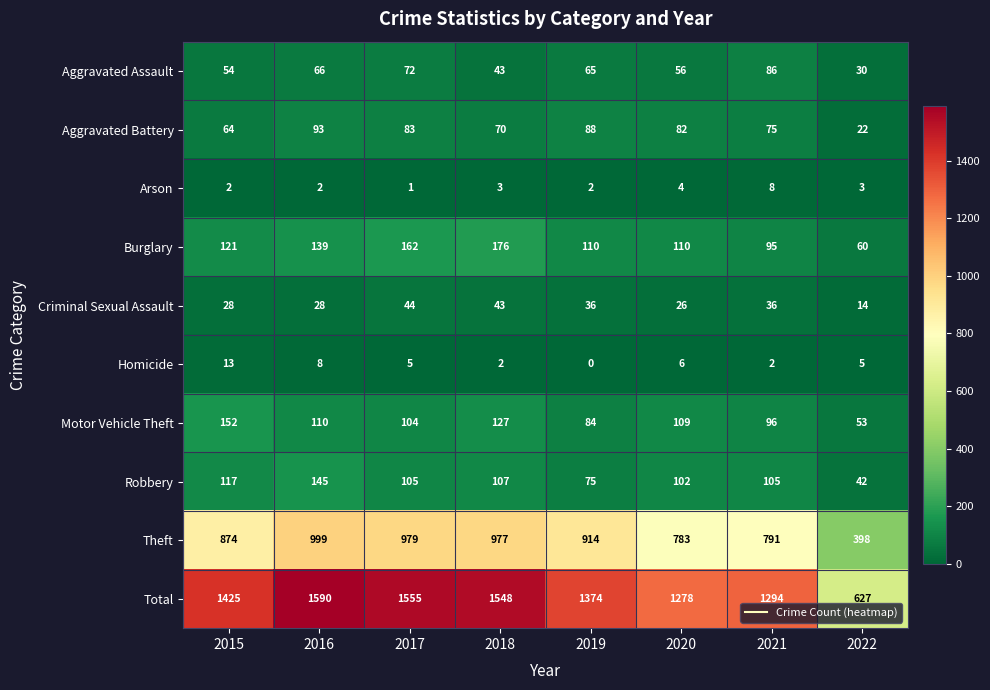

What is the difference between the maximum and minimum values in the Aggravated Battery series?

71